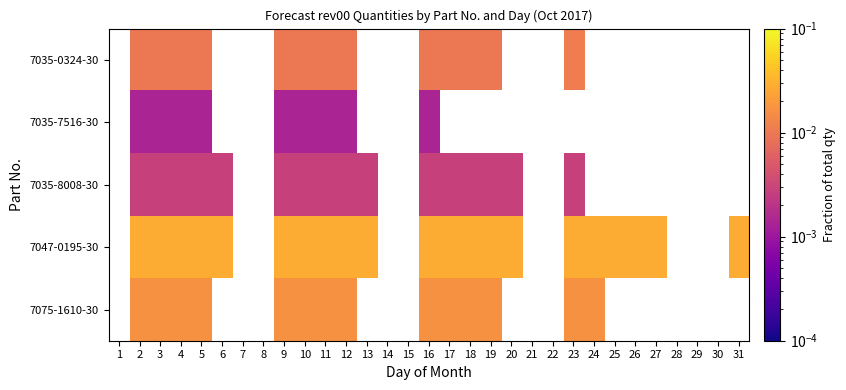

The 7035-0324-30 series shows 0.0 at 12. True or false?

True